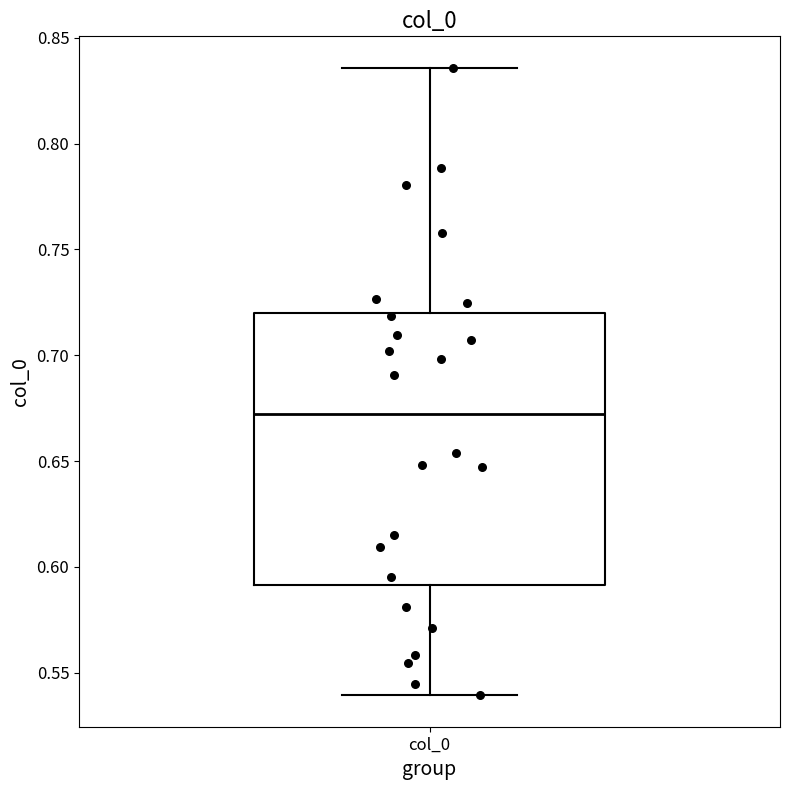

Transcribe this box plot: give where the median line is, the range the box spans, and where the two whiskers end, as read against the y-axis. The values are not printed on the chart, so give them approximately, as read against the axis.

median 0.670, box 0.590 to 0.720, whiskers 0.540 to 0.835